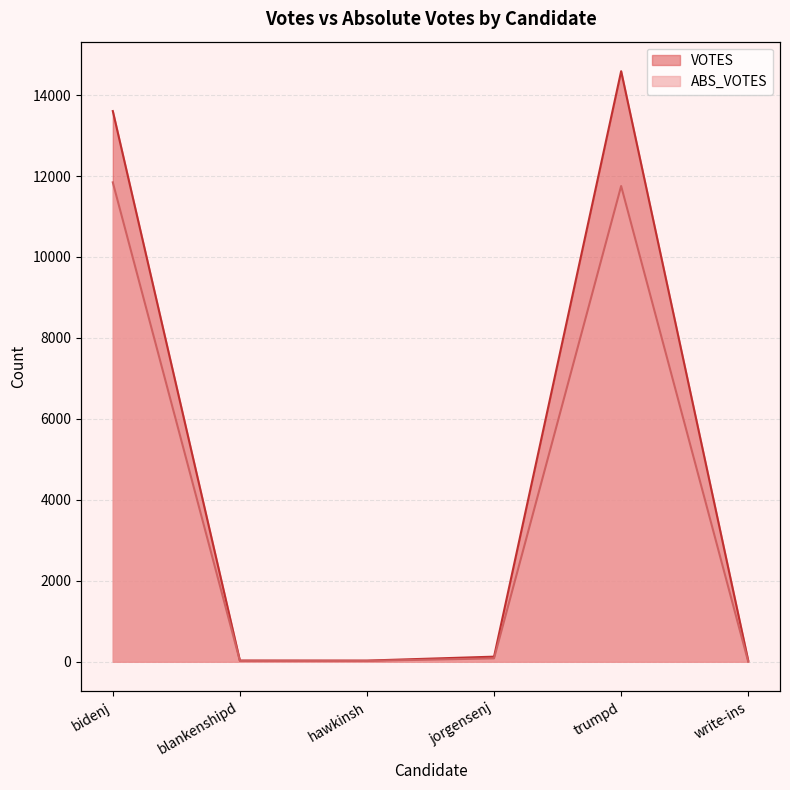

At which category is the sum across all series the highest?

trumpd